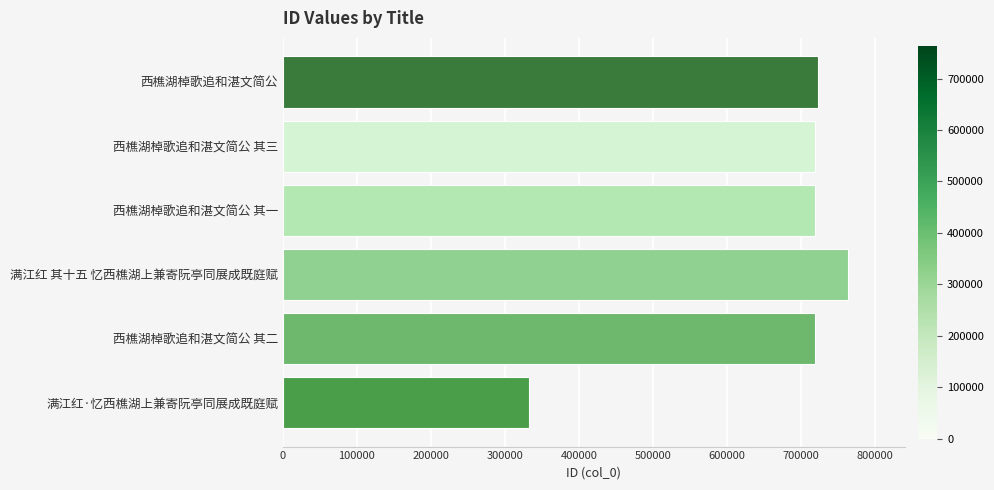

Approximately how many times larger is the value at 西樵湖棹歌追和湛文简公 其一 compared to 满江红·忆西樵湖上兼寄阮亭同展成既庭赋?

2.2